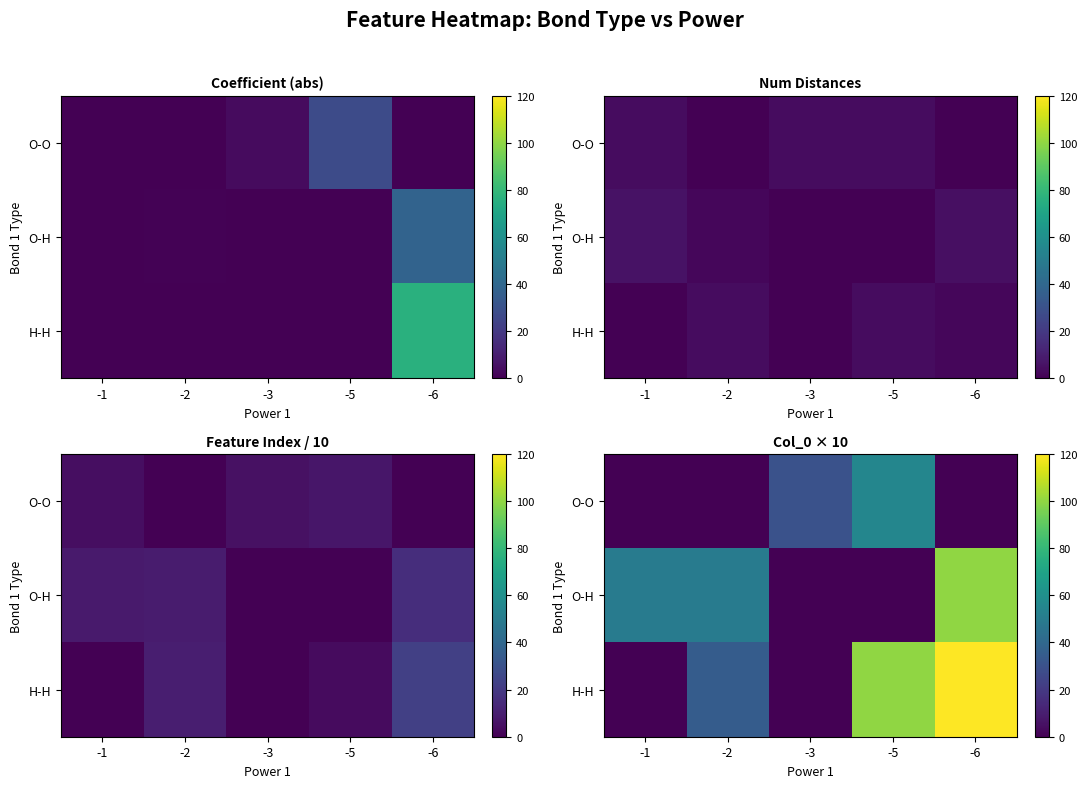

At which category is the sum across all series the highest?

-6